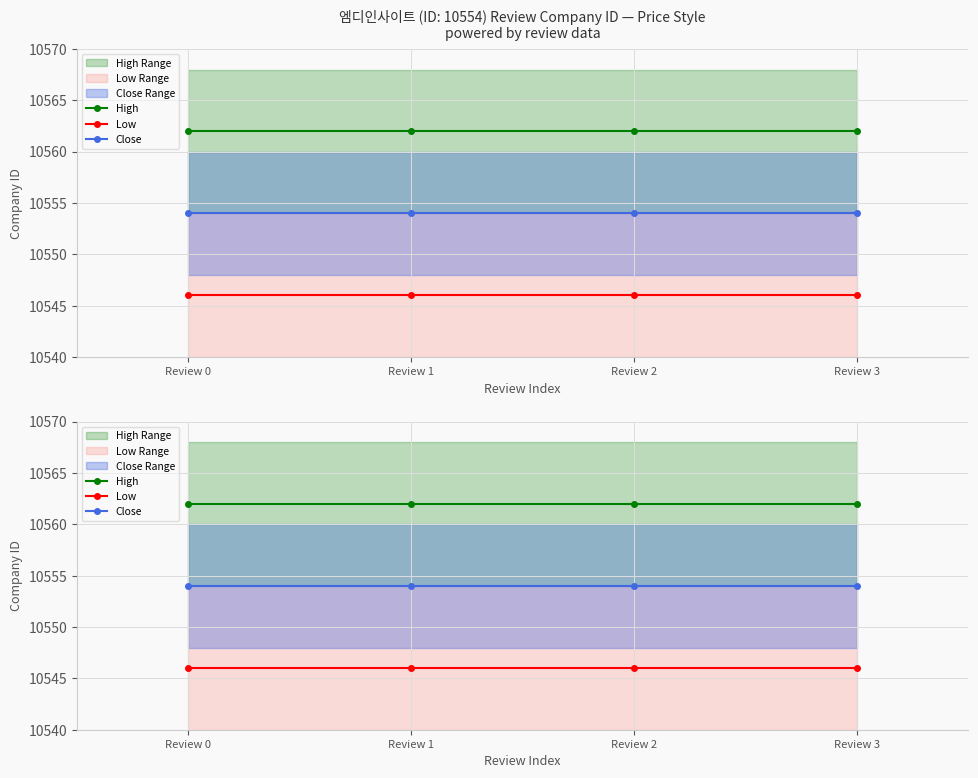

What is the lowest value of the Close series?

10554